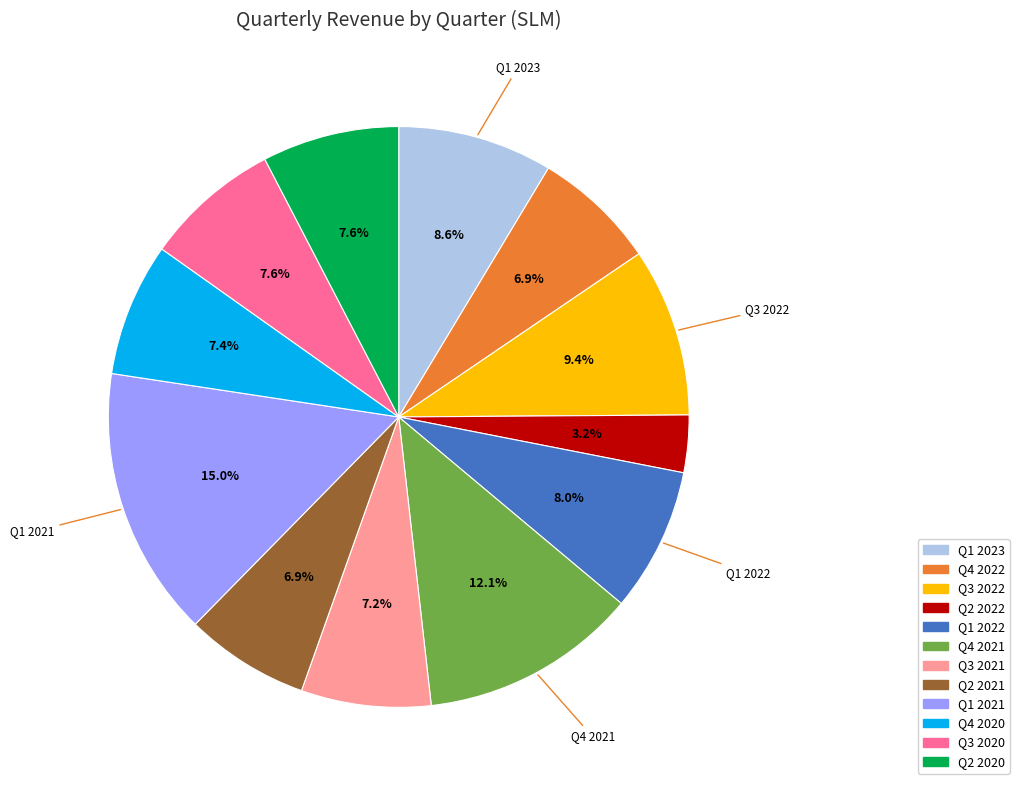

How many segments does this pie chart have?

12